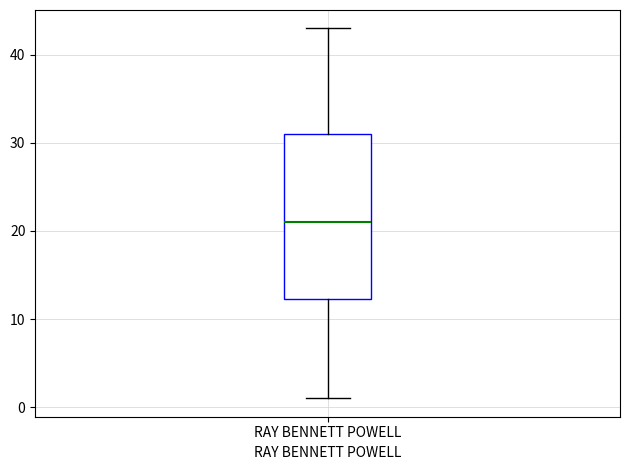

Read this box plot against the y-axis: the position of the median line, the range covered by the box, and the ends of both whiskers. The values are not printed on the chart, so give them approximately, as read against the axis.

median 21, box 12 to 31, whiskers 1 to 43